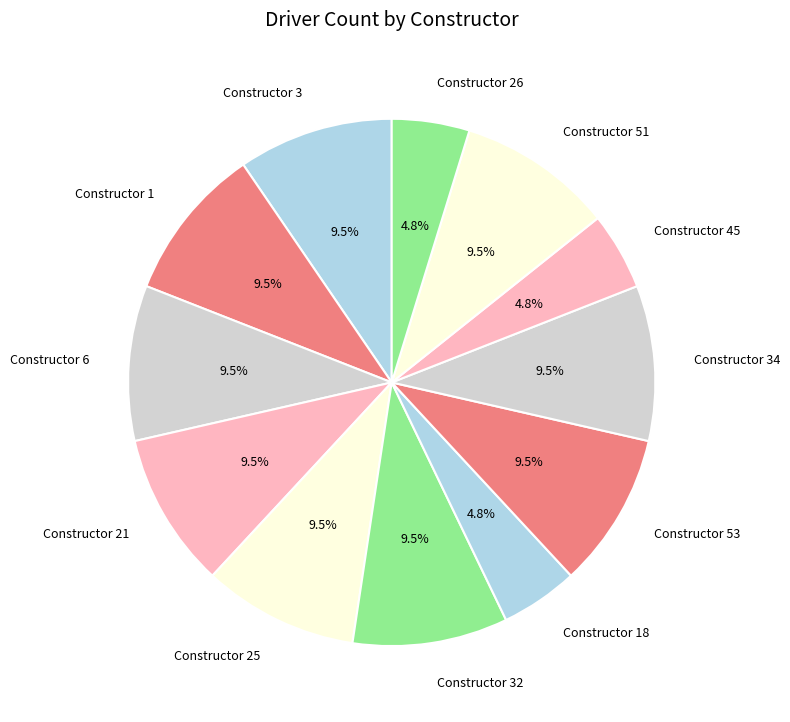

What percentage is NOT represented by Constructor 45?

95.2%